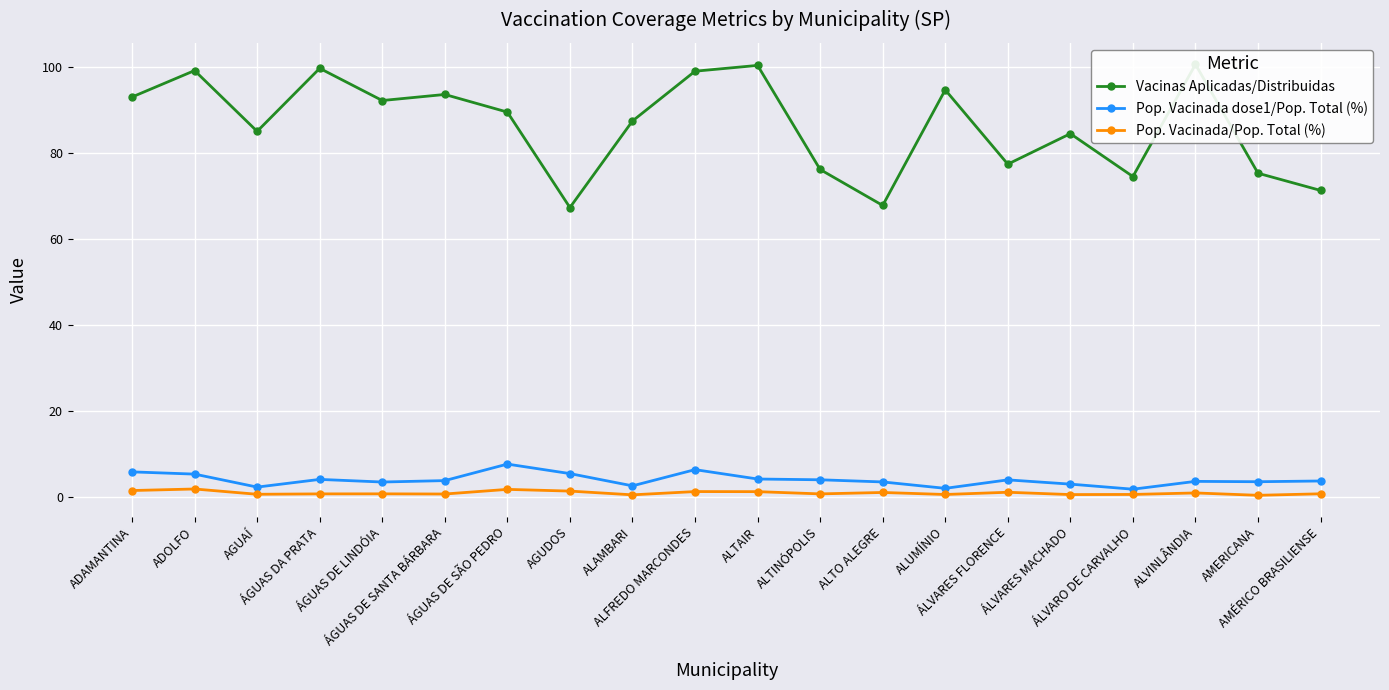

True or false: Pop. Vacinada/Pop. Total (%) and Vacinas Aplicadas/Distribuidas intersect in this chart.

False